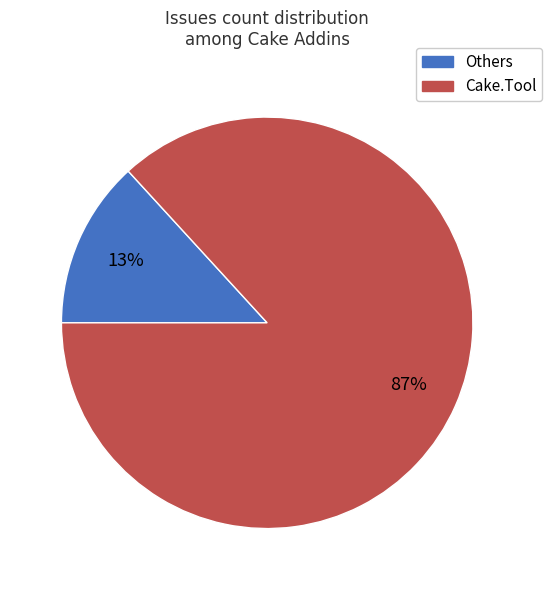

What percentage is the Cake.Tool slice, to the nearest percent?

87%